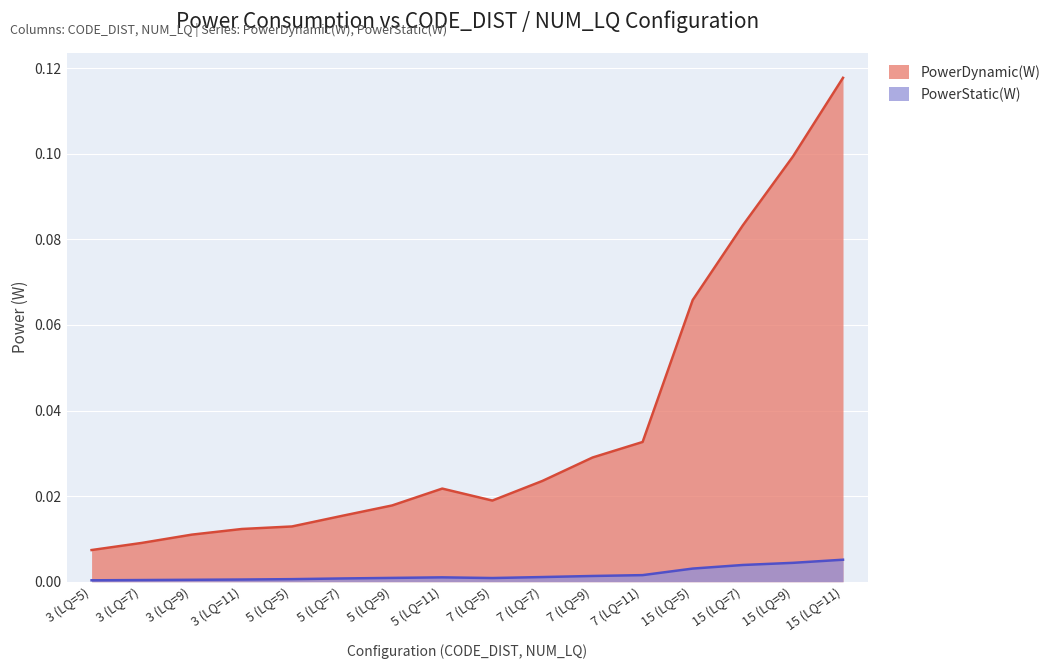

Rank the categories by PowerDynamic(W) value from highest to lowest.

15 (LQ=11), 15 (LQ=9), 15 (LQ=7), 15 (LQ=5), 7 (LQ=11), 7 (LQ=9), 7 (LQ=7), 5 (LQ=11), 7 (LQ=5), 5 (LQ=9), 5 (LQ=7), 5 (LQ=5), 3 (LQ=11), 3 (LQ=9), 3 (LQ=7), 3 (LQ=5)